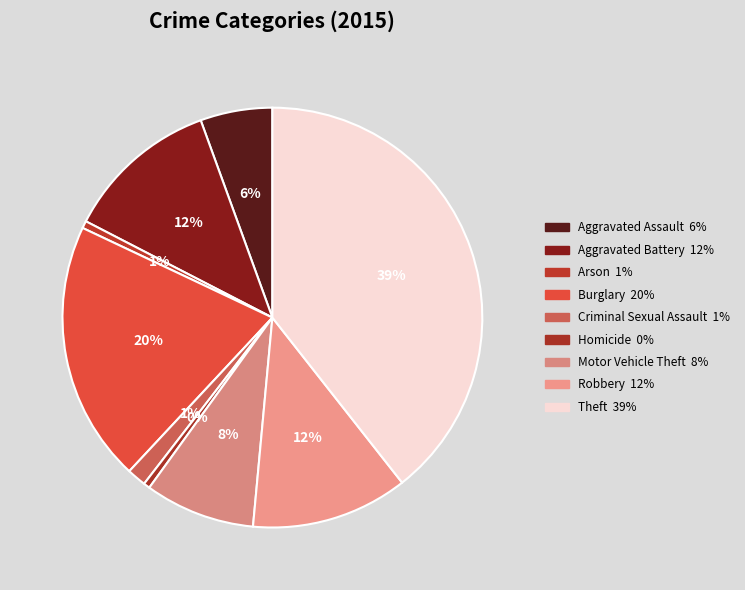

Do Robbery and Aggravated Assault together represent more than half of the pie?

No